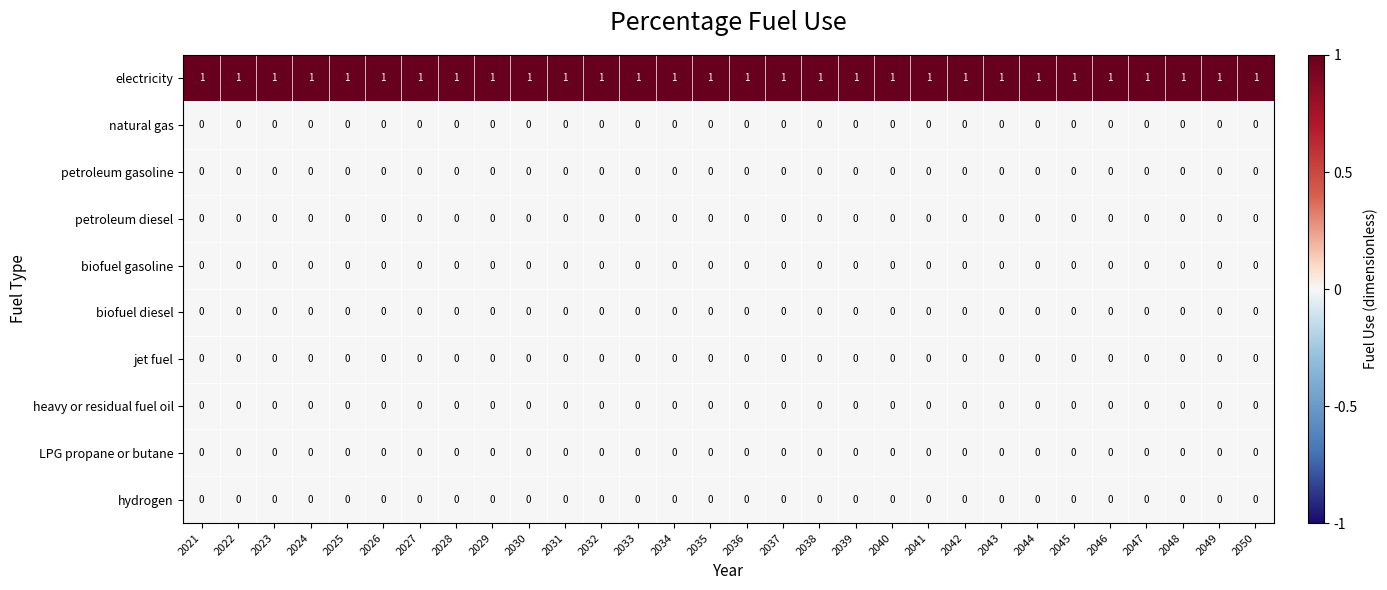

At how many categories does at least one series exceed 0?

30